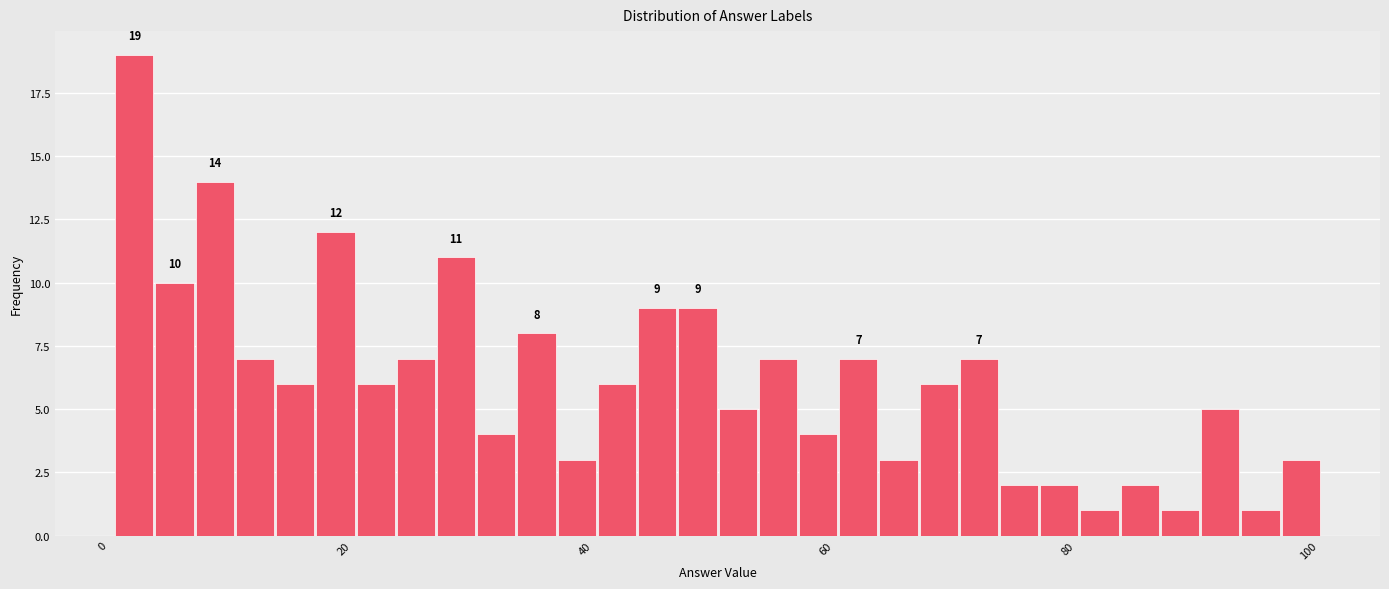

Read against the x-axis, roughly where is the centre of the tallest bar?

2